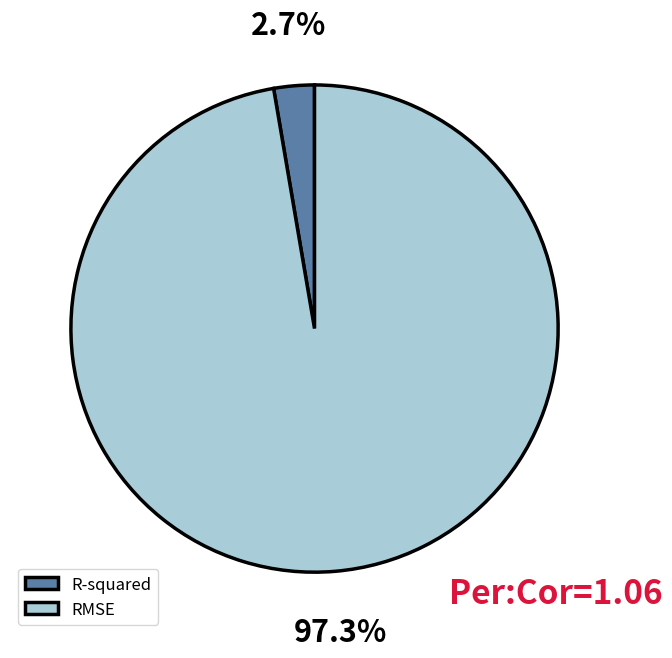

What is the largest slice in the pie chart?

RMSE